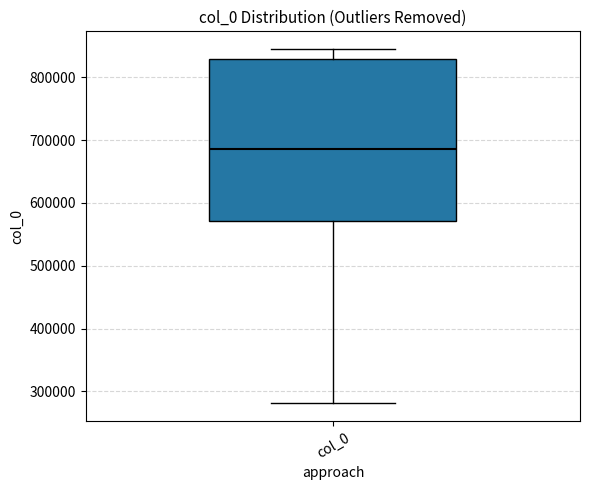

Read this box plot against the y-axis: the position of the median line, the range covered by the box, and the ends of both whiskers. The values are not printed on the chart, so give them approximately, as read against the axis.

median 690000, box 570000 to 830000, whiskers 280000 to 840000